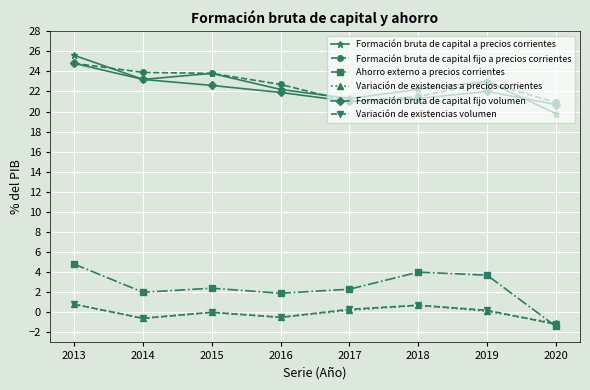

True or false: Formación bruta de capital fijo a precios corrientes and Variación de existencias volumen intersect in this chart.

False